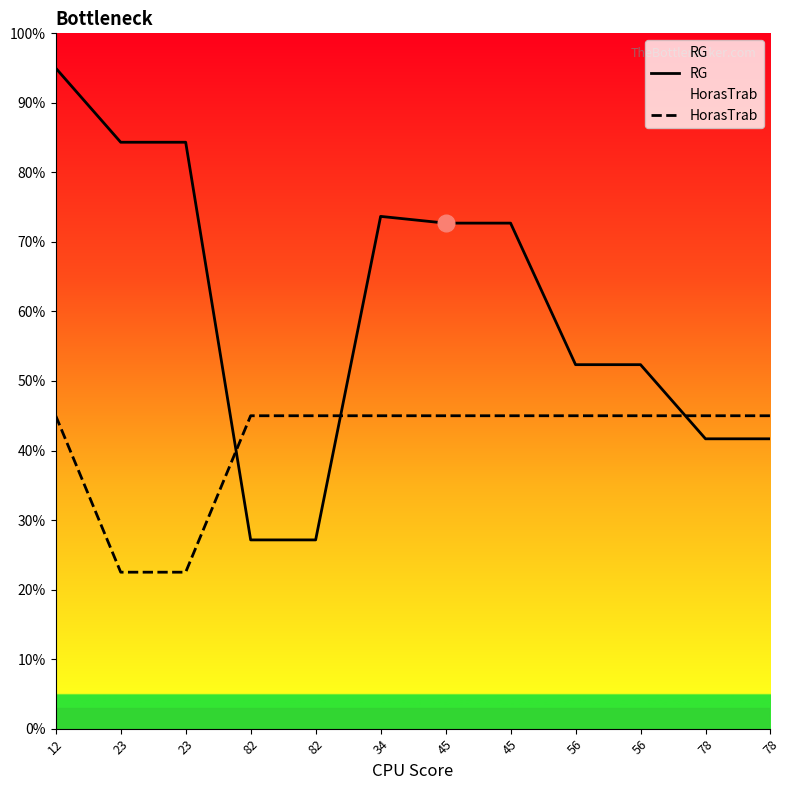

Which series changed the most between 23 and 34?

HorasTrab